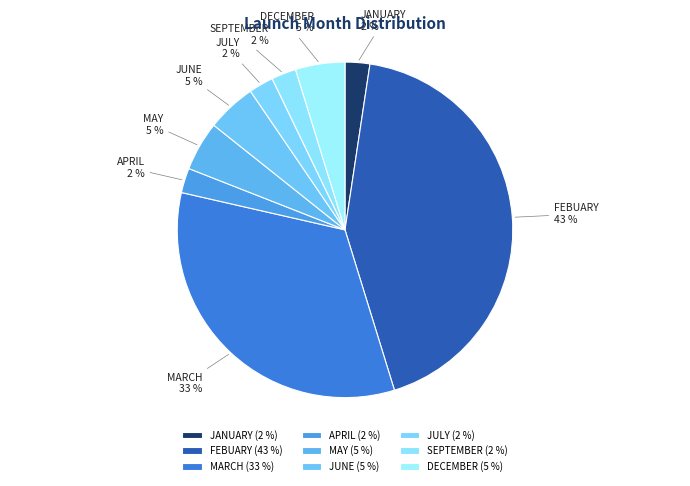

Which has a higher value, MAY or MARCH?

MARCH